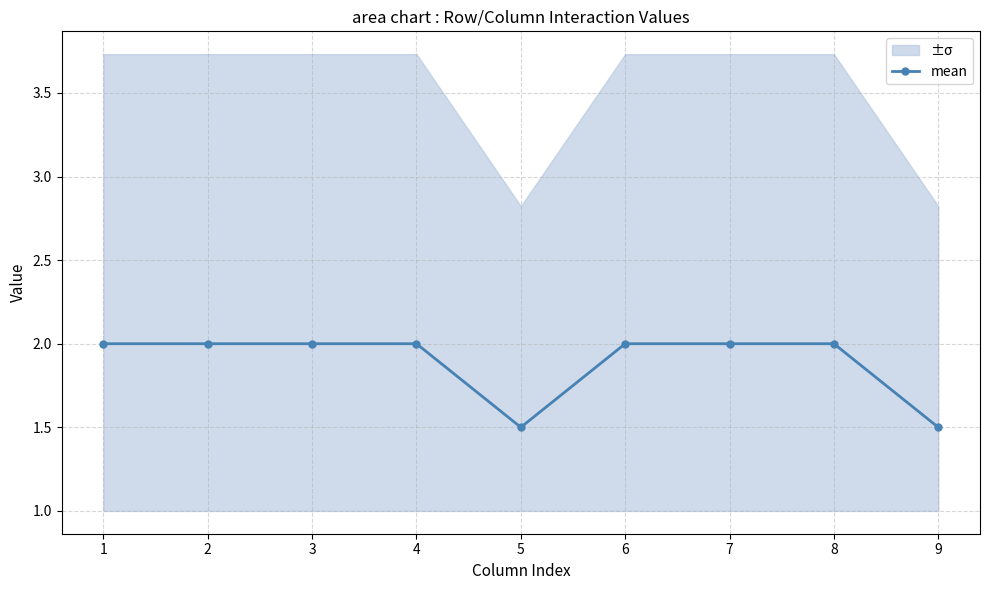

List the labels in order of value, largest first.

1, 2, 3, 4, 6, 7, 8, 5, 9